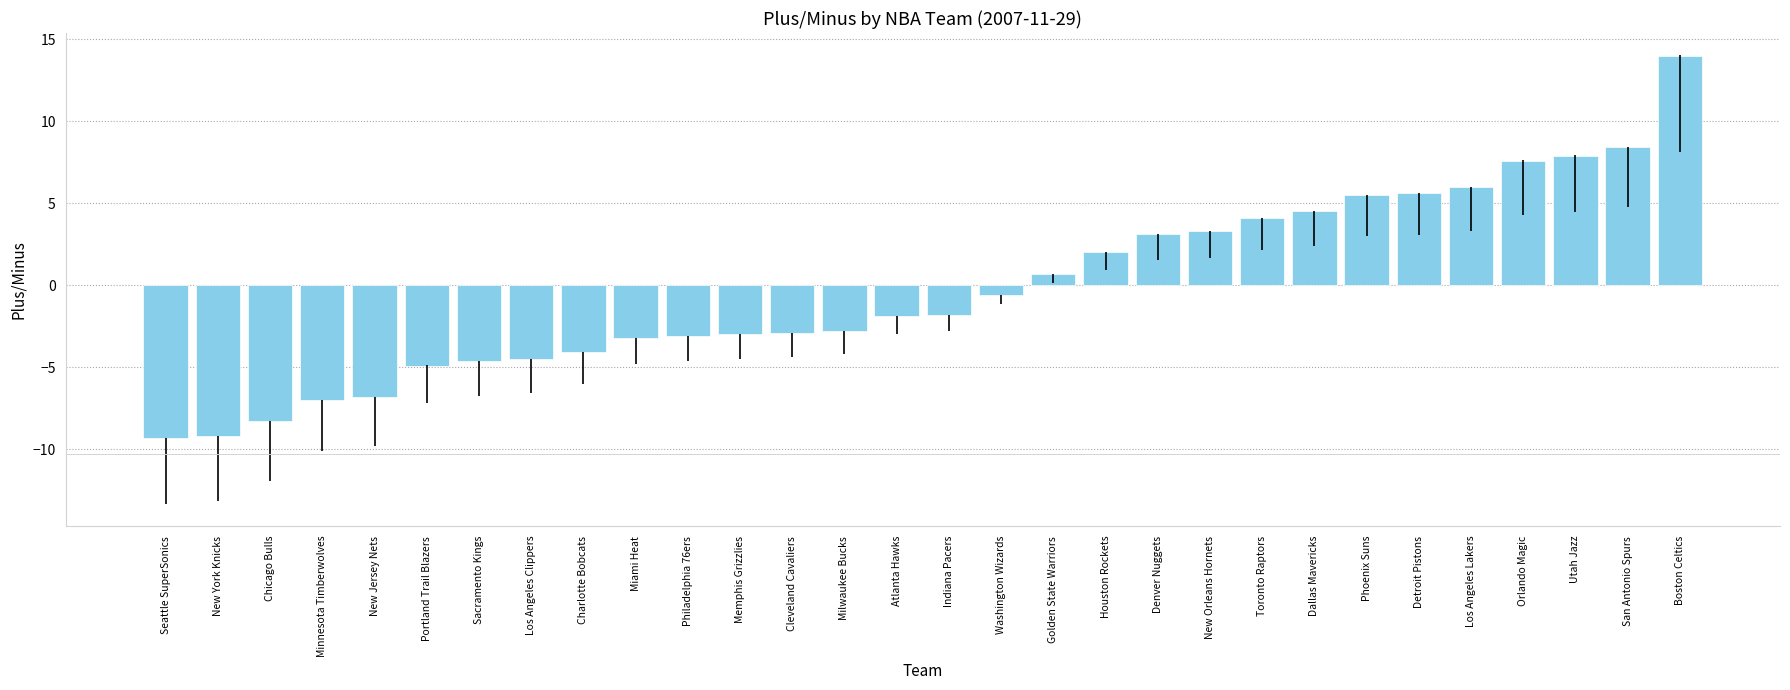

What is the label of the 3rd bar from the left?

Chicago Bulls